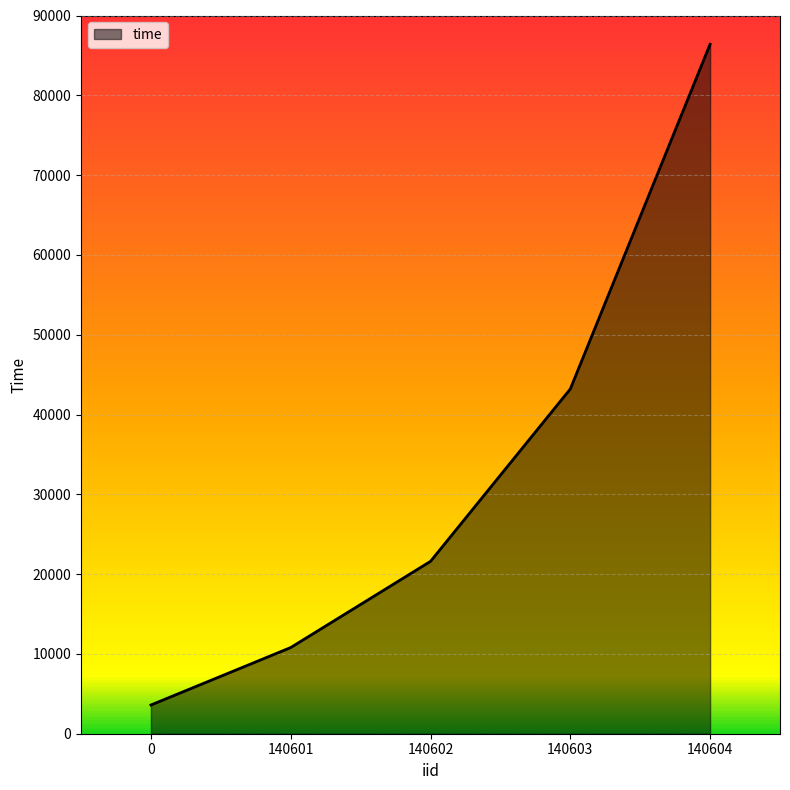

Reading right to left, list all the values displayed in this chart.

140604=86400	140603=43200	140602=21600	140601=10800	0=3600